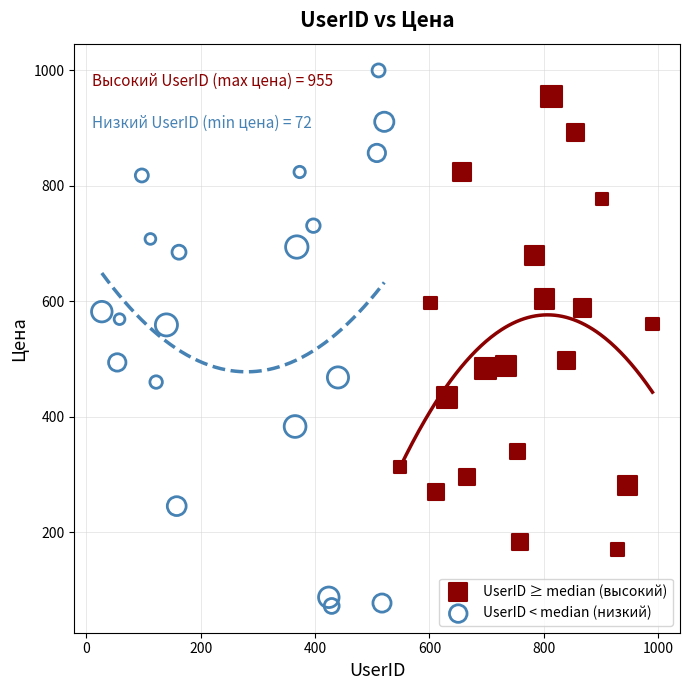

Which series reaches the minimum Y coordinate?

UserID < median (низкий)